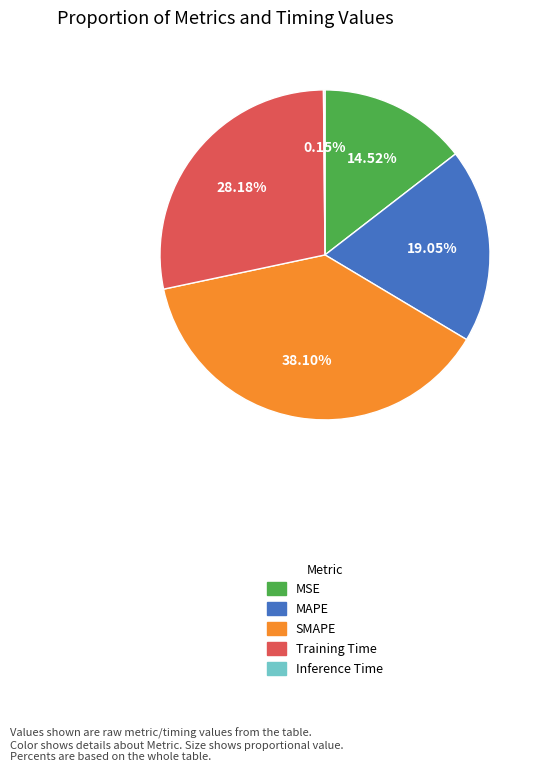

What is the ratio of the value at MAPE to the value at SMAPE?

0.5